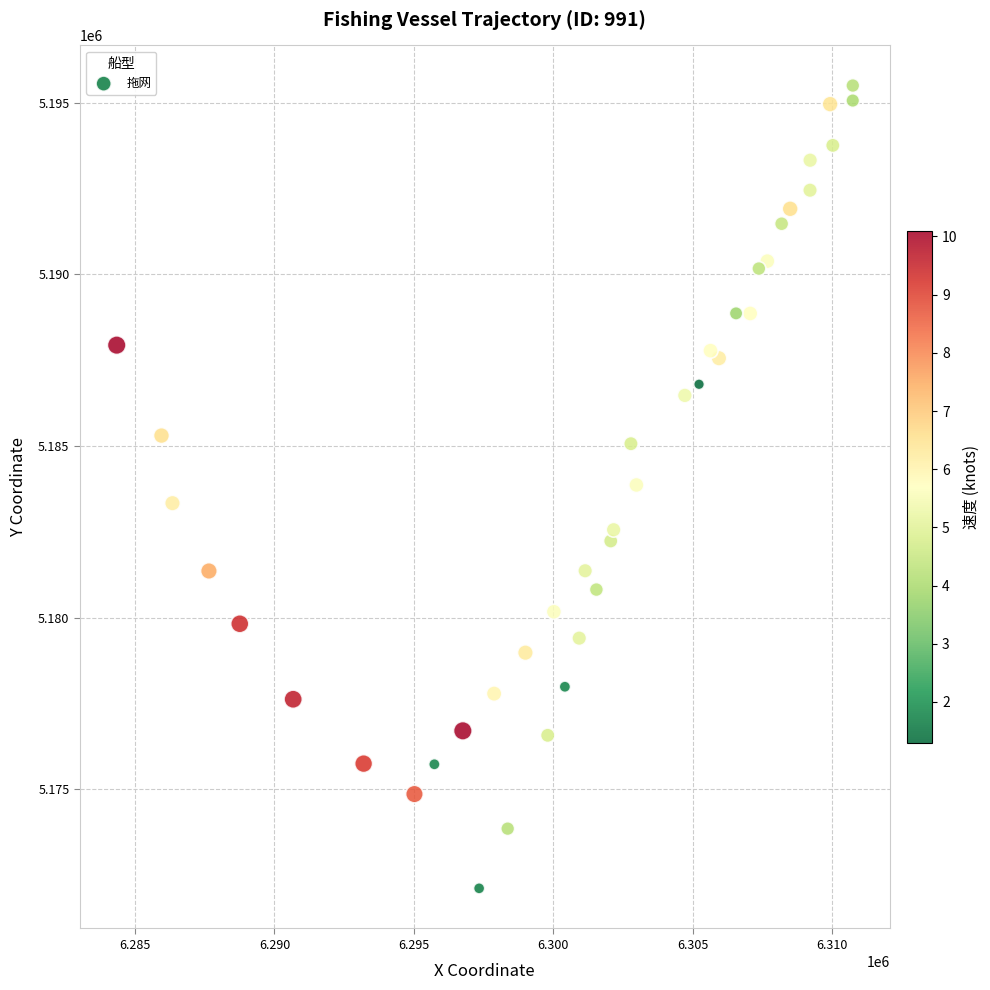

What is the range of X values (max minus min)?

26382.0